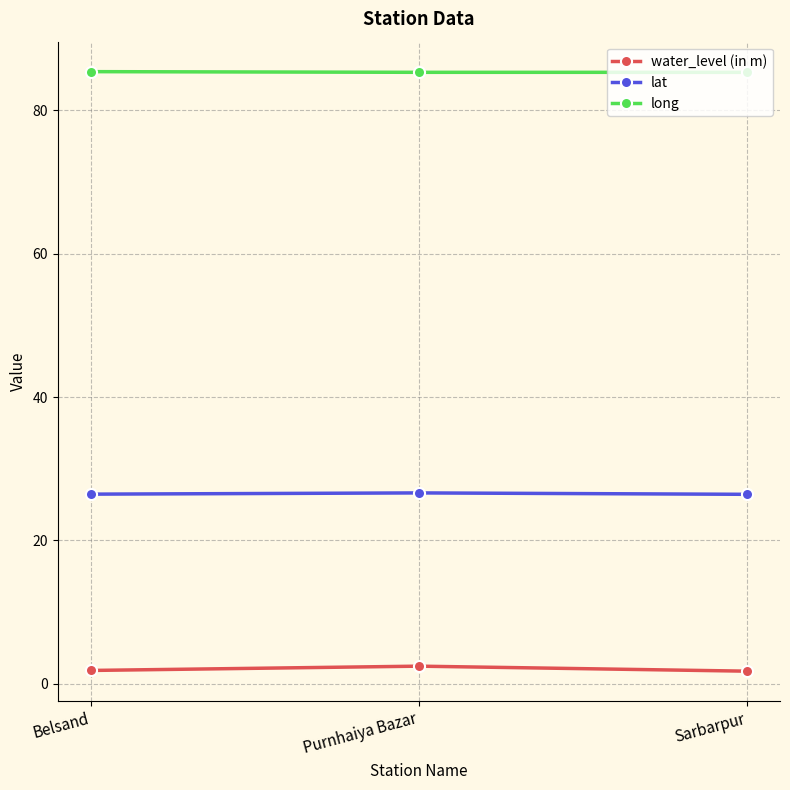

What is the value of the lat point at the 3rd from the left?

26.4